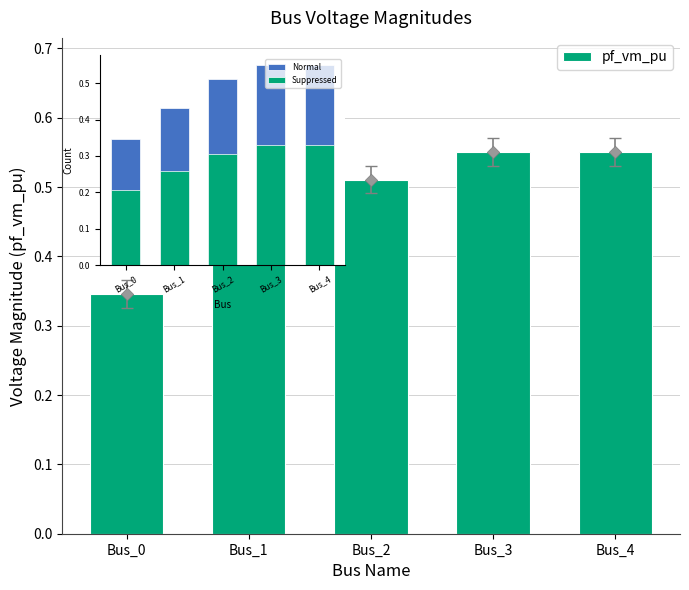

Which series contains the highest Y value?

pf_vm_pu